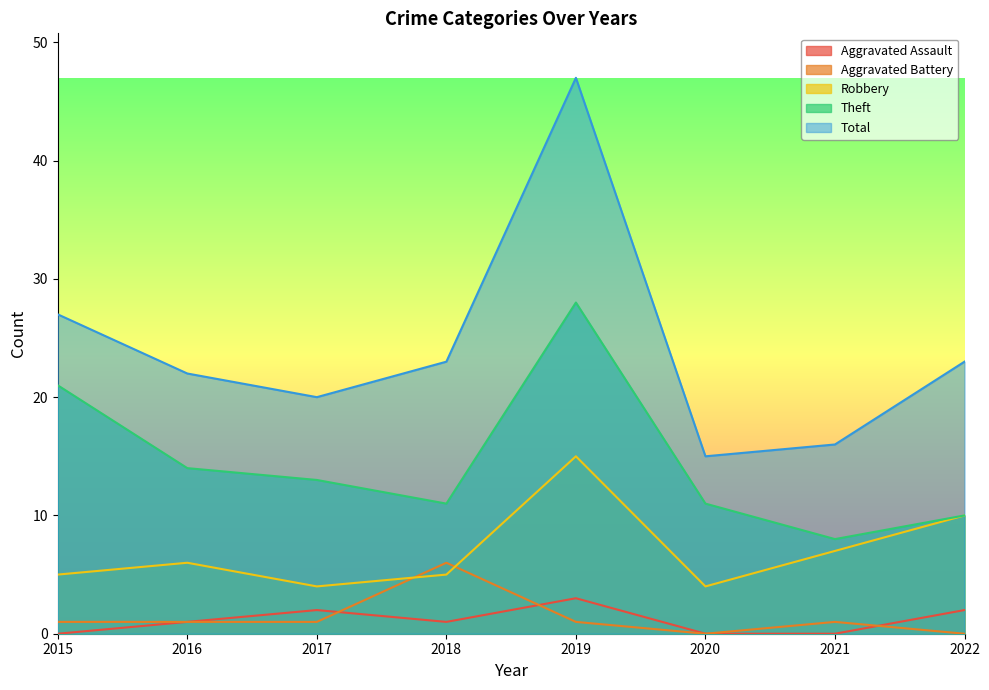

What is the total value across all series at 2019?

94